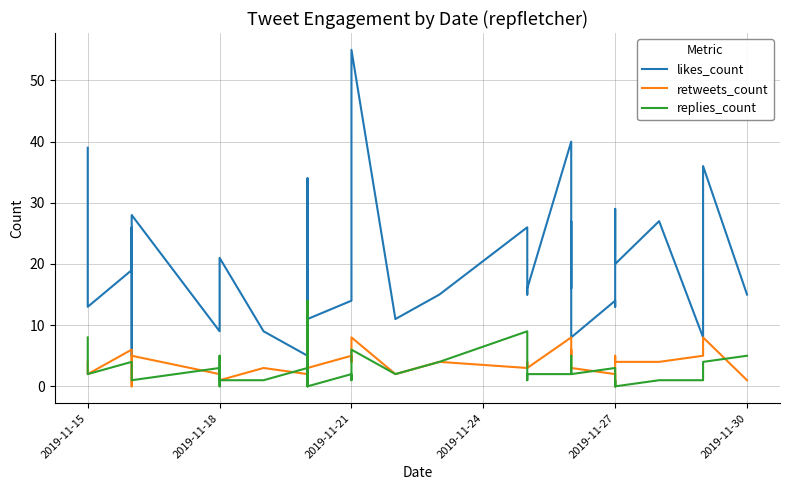

At 2019-11-21, list the series in order from largest to smallest.

likes_count, retweets_count, replies_count